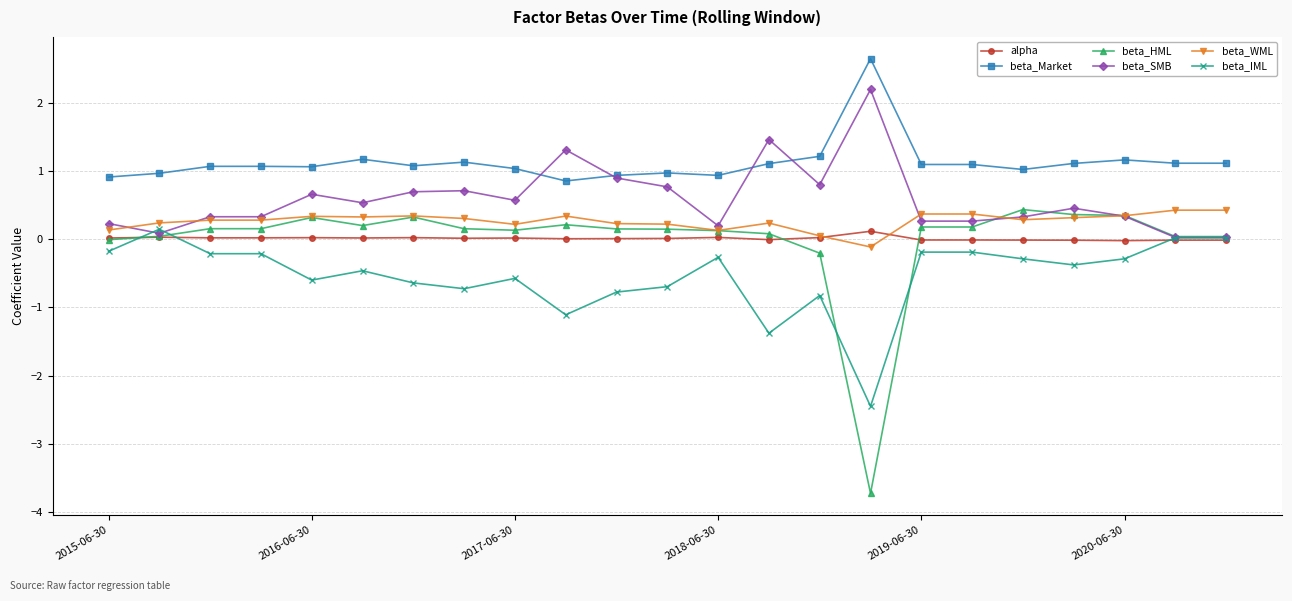

What is the minimum value for beta_IML?

-2.5